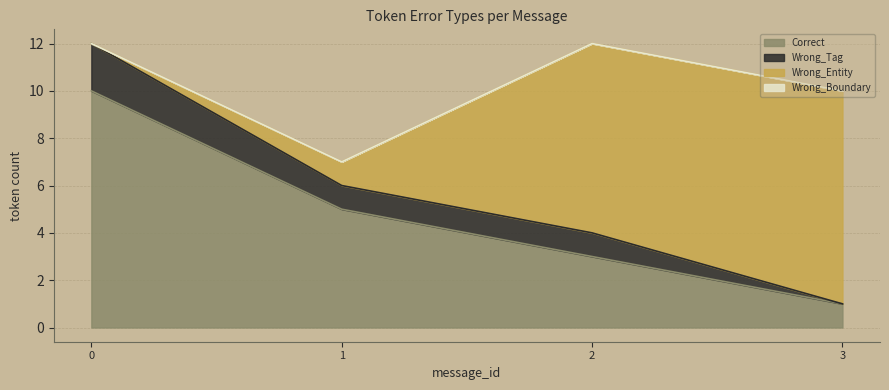

True or false: Correct has a value of 17 at 0.

False